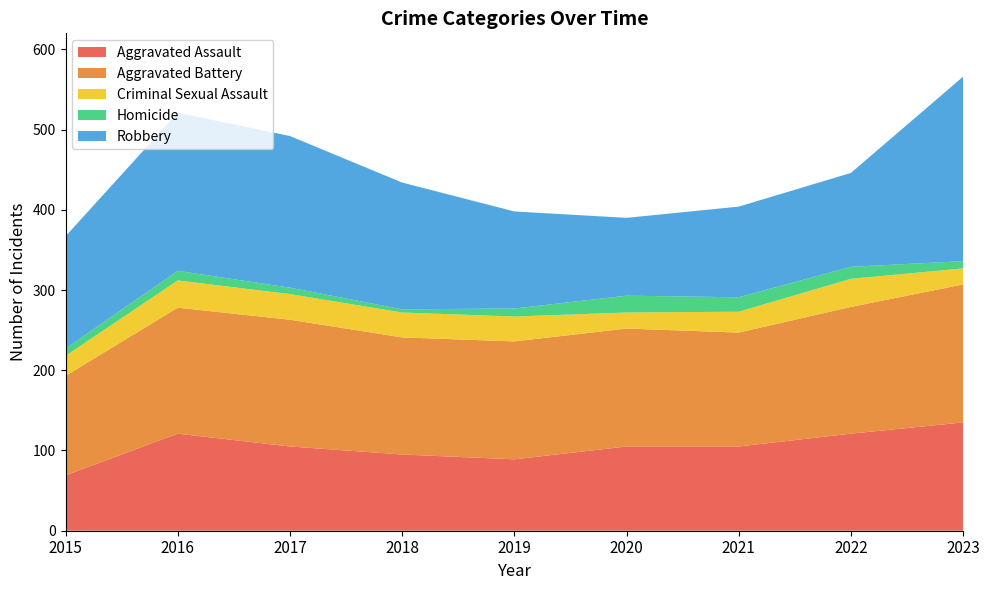

Reading left to right, transcribe all the data shown in this chart.

Aggravated Assault: 69	121	105	95	89	105	105	121	135
Aggravated Battery: 124	157	158	146	147	147	142	158	172
Criminal Sexual Assault: 25	34	32	31	31	20	26	35	20
Homicide: 9	12	8	4	10	21	18	15	9
Robbery: 140	197	189	158	121	97	113	117	230